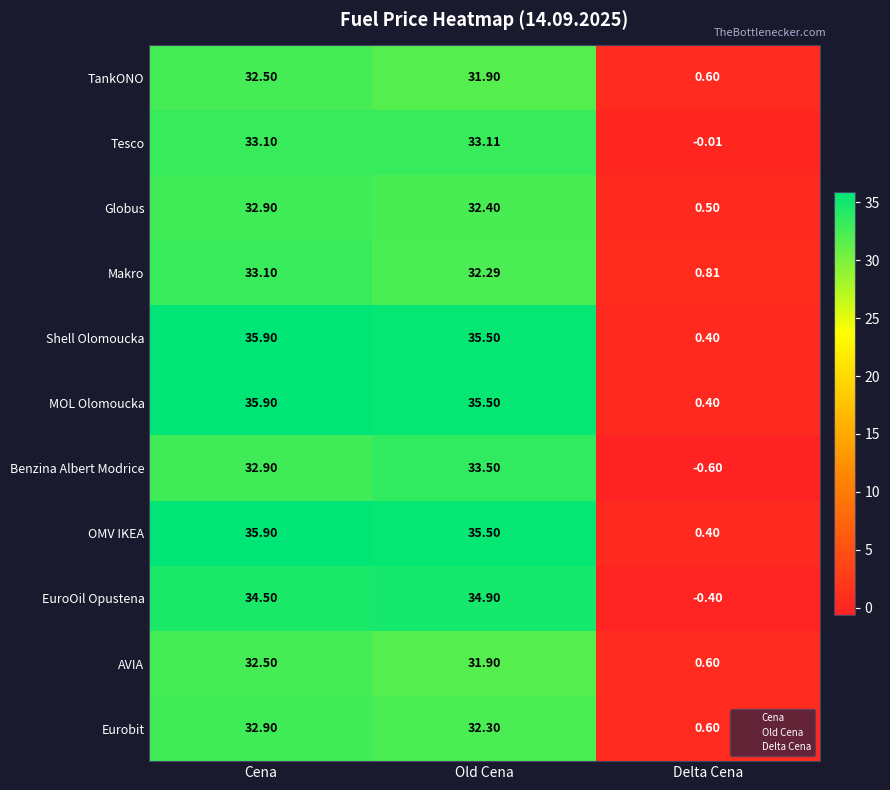

Is the value of Globus at Delta Cena greater than the value of MOL Olomoucka at Delta Cena?

Yes